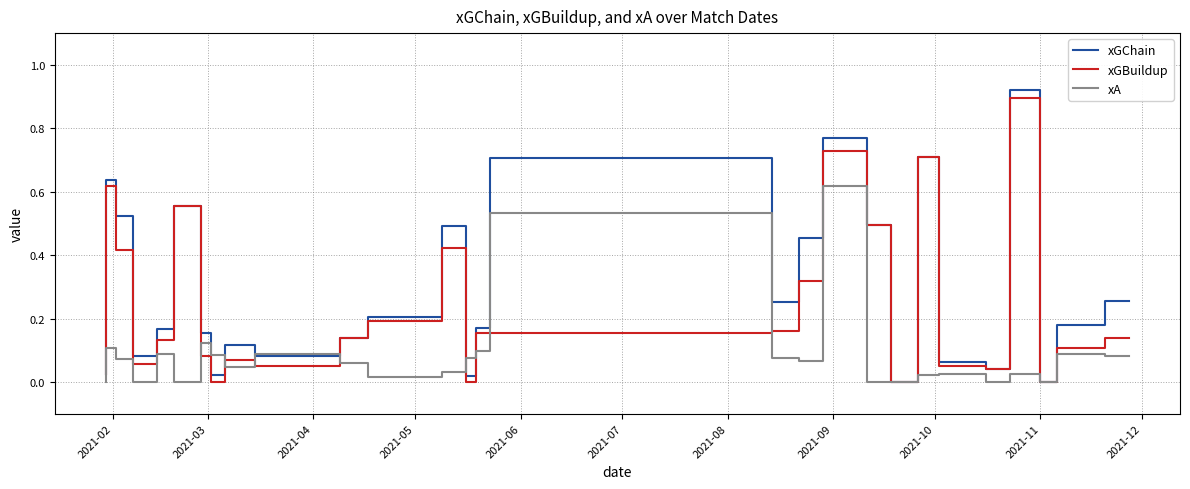

In xGChain, how many points are lower than both neighbors (excluding endpoints)?

8